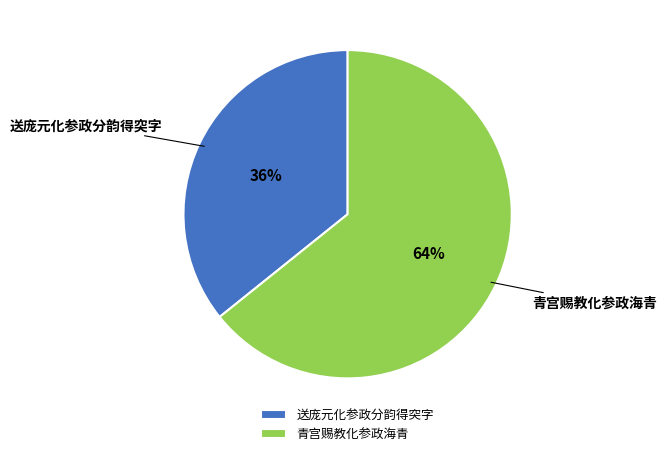

Between 送庞元化参政分韵得突字 and 青宫赐教化参政海青, which is larger?

青宫赐教化参政海青